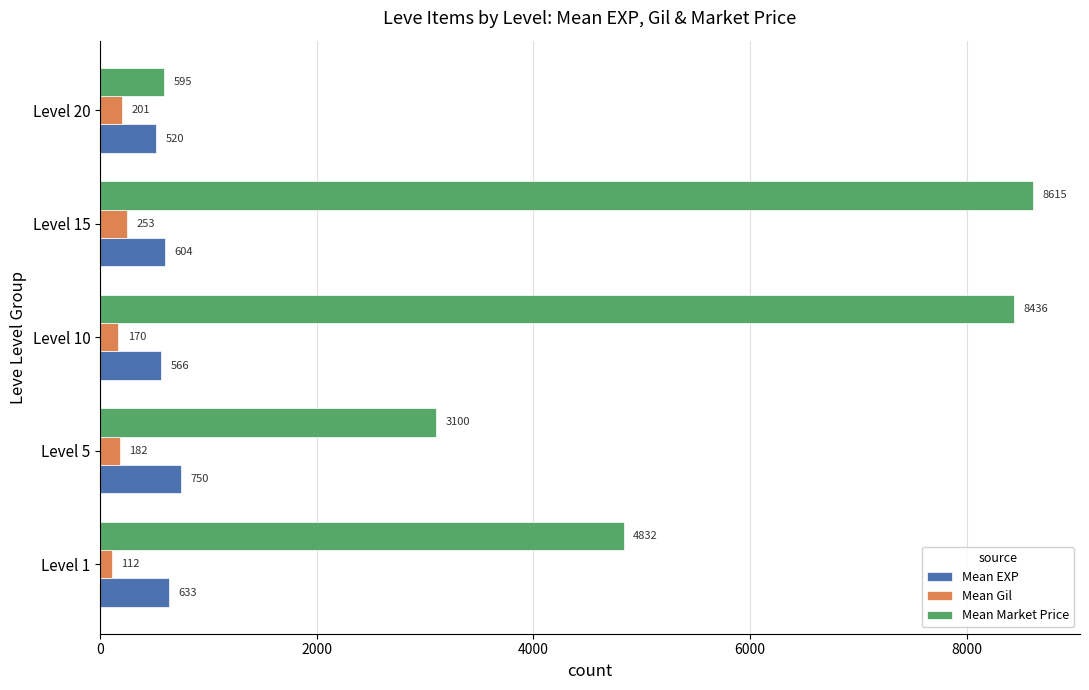

How many data points in Mean EXP are less than 604?

2